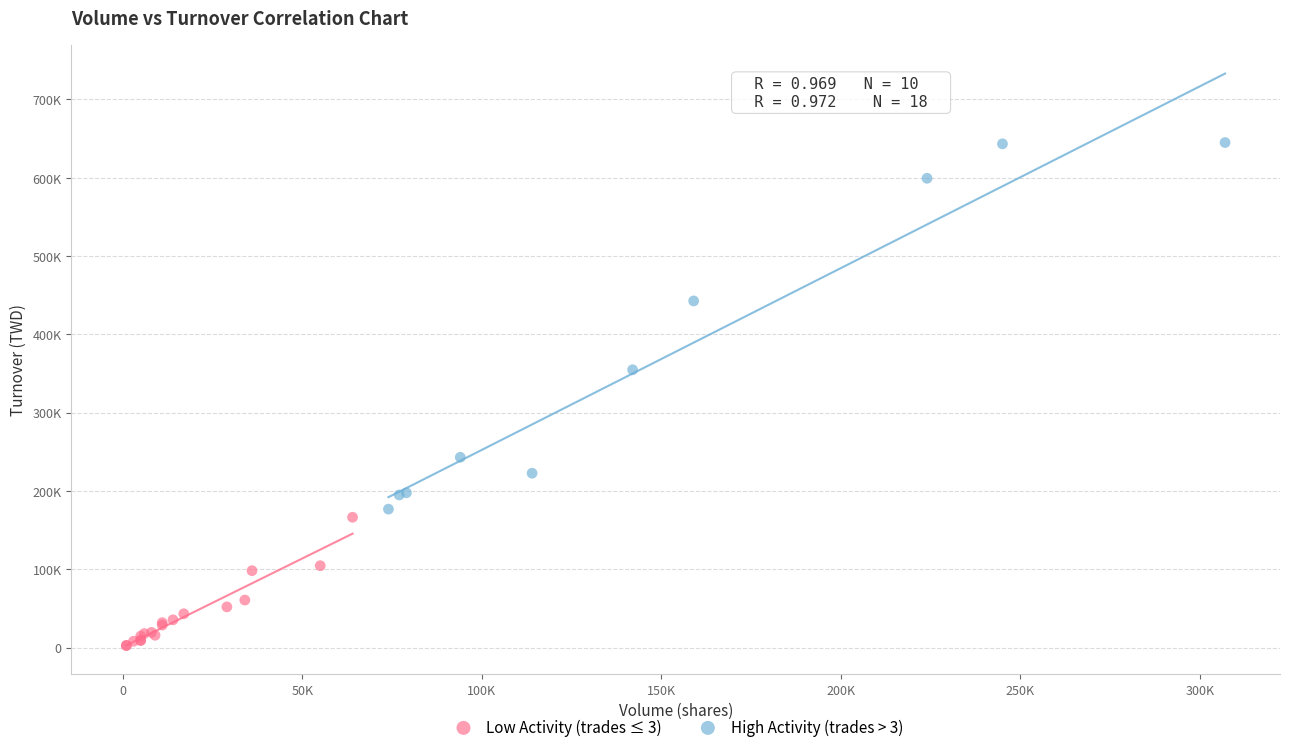

Which series has the largest Y range (max minus min)?

High Activity (trades > 3)